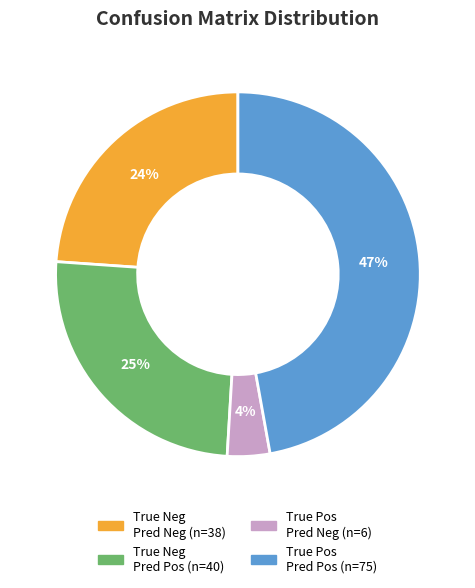

Is there a majority slice in this chart?

No